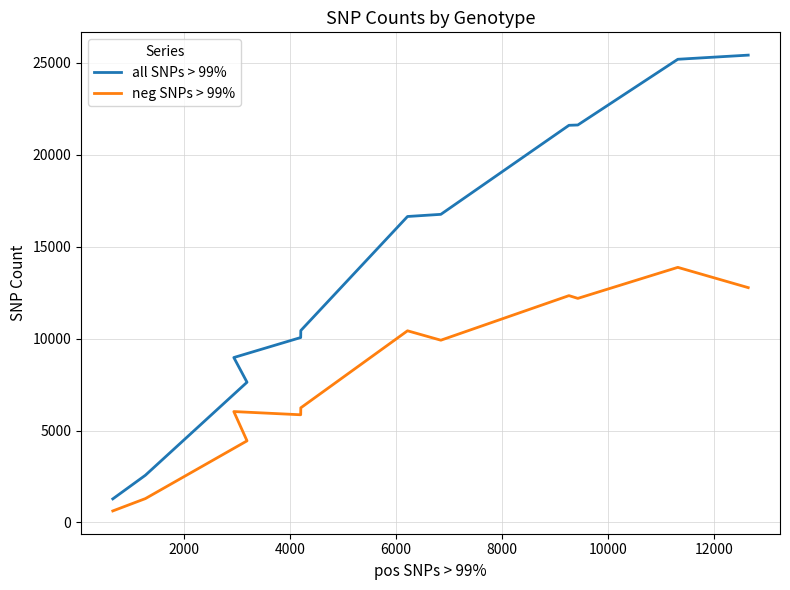

What is the label of the 7th point from the right?

10000